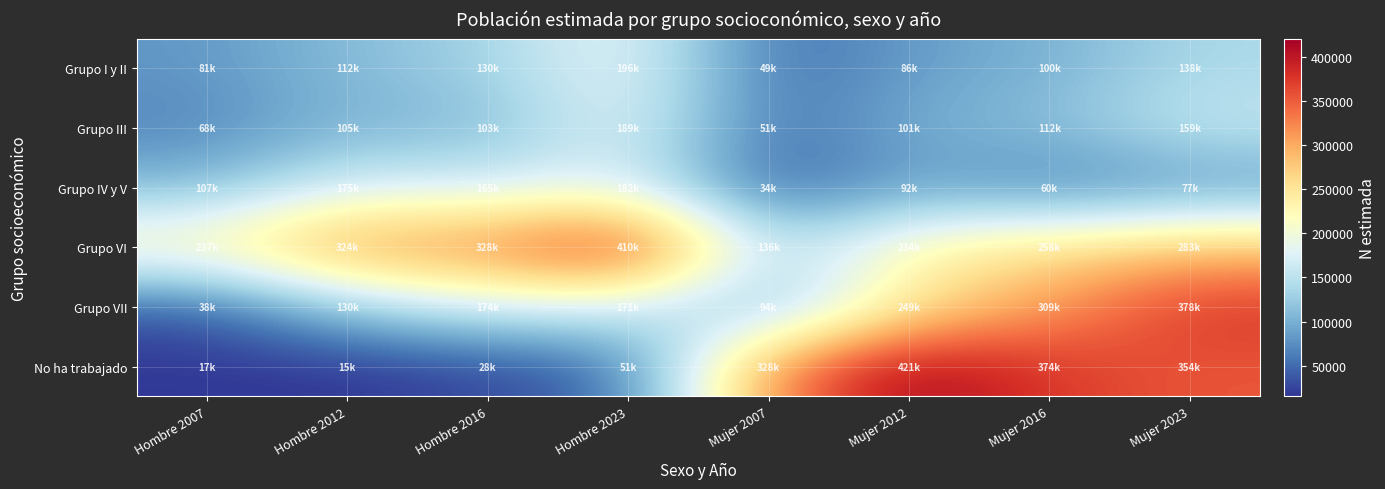

Which series has the widest spread of values?

No ha trabajado